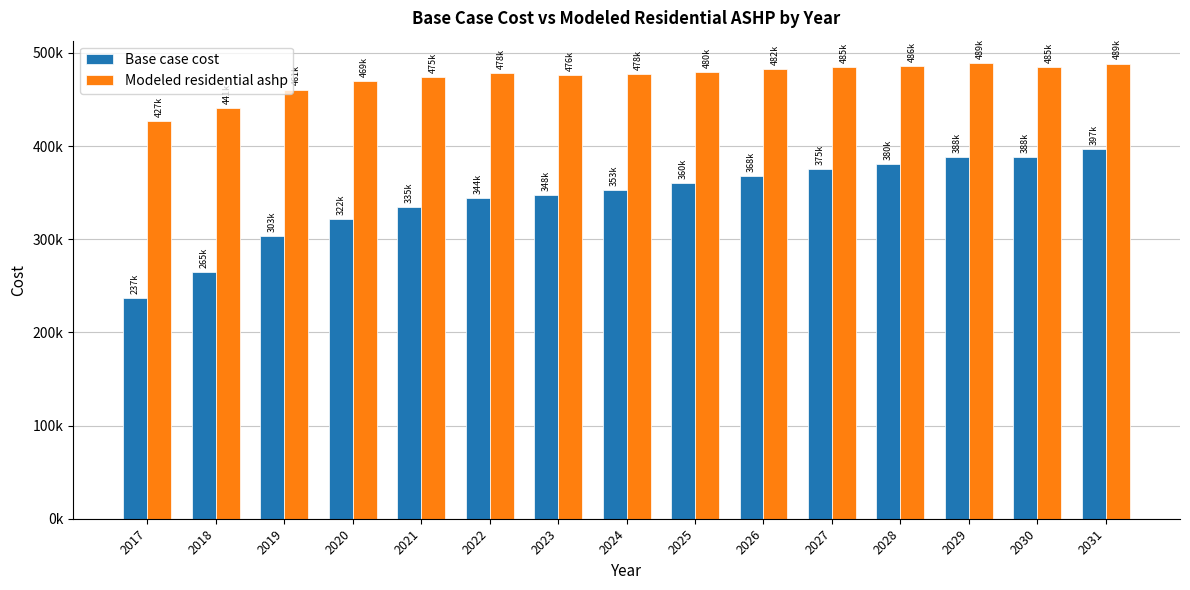

Are the bars horizontal?

No